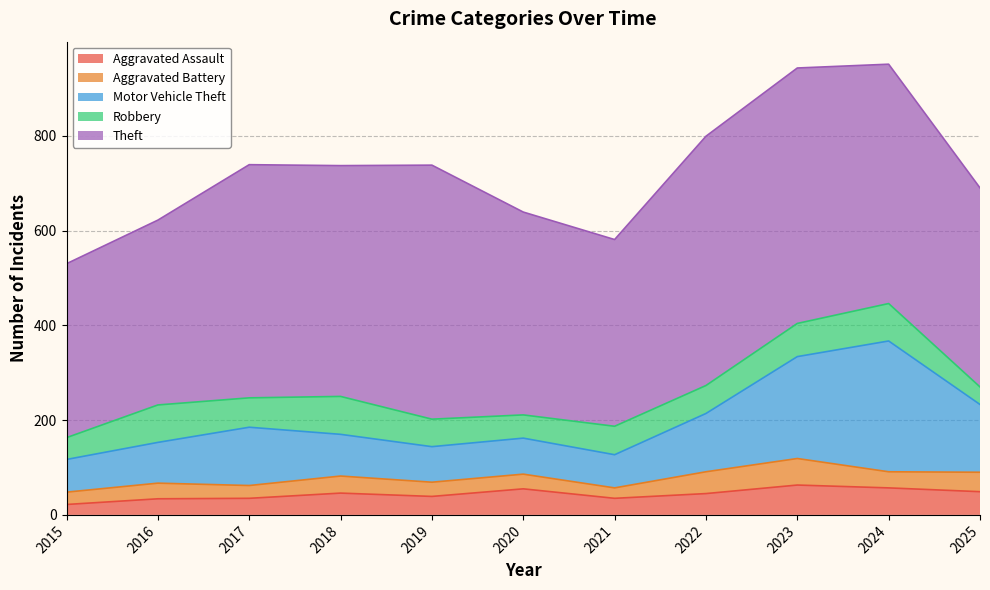

What is the spread (max minus min) of values at 2024?

471